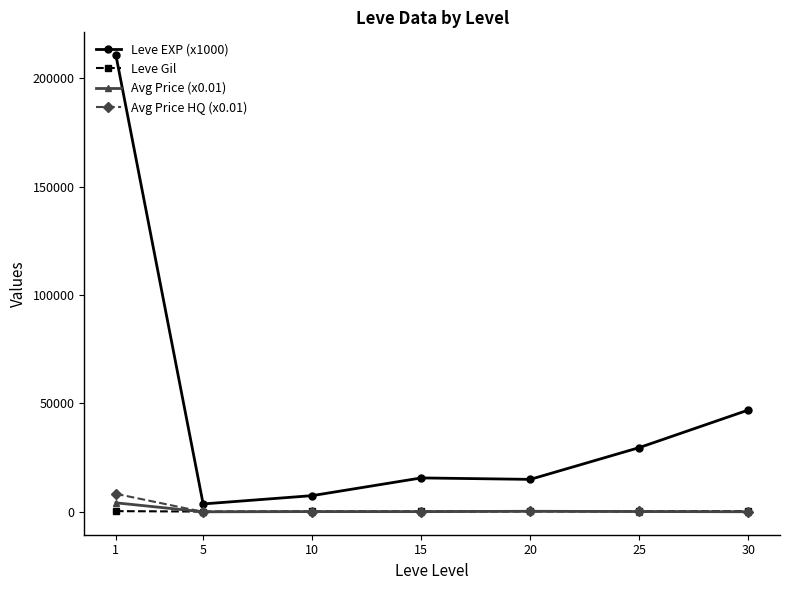

What is the value of the Avg Price (x0.01) point at the 3rd from the left?

136.4